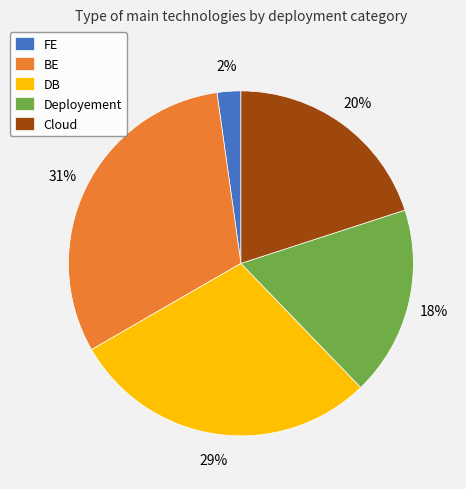

Count the number of slices in the pie.

5